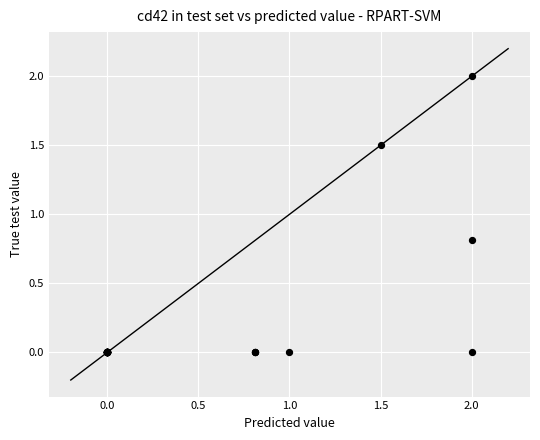

What Y value in the scatter plot is closest to 1?

0.8